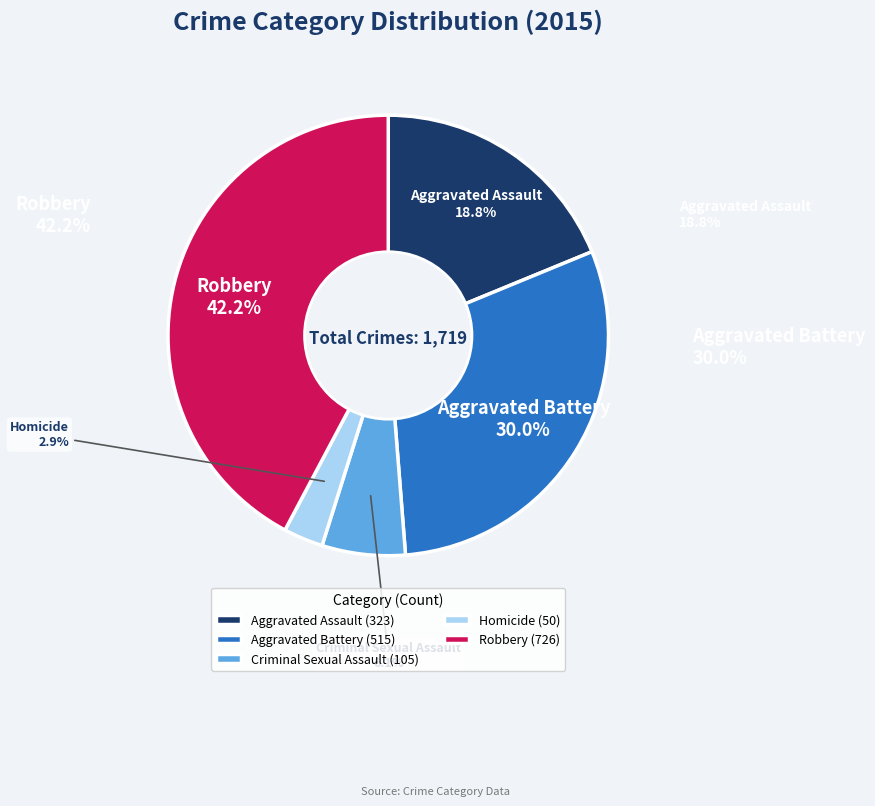

What percentage is the Homicide slice, to the nearest percent?

3%